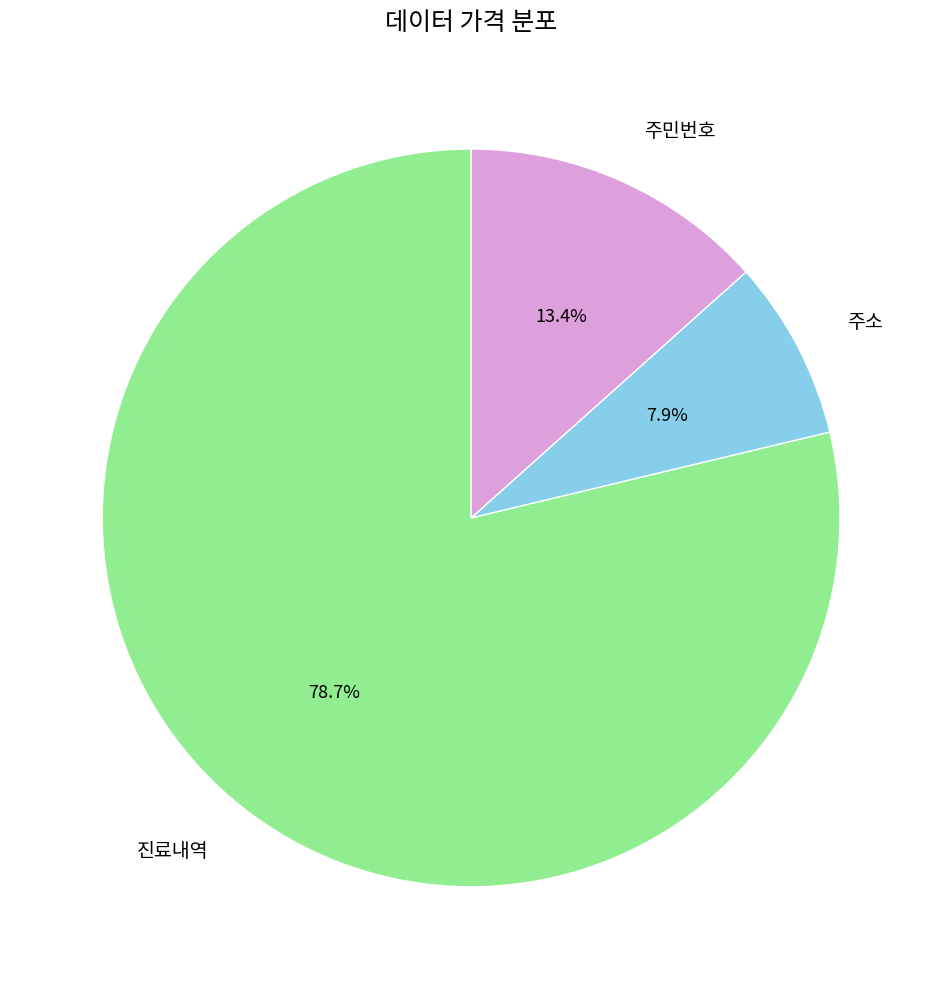

To the nearest percent, what is the average slice percentage?

33%